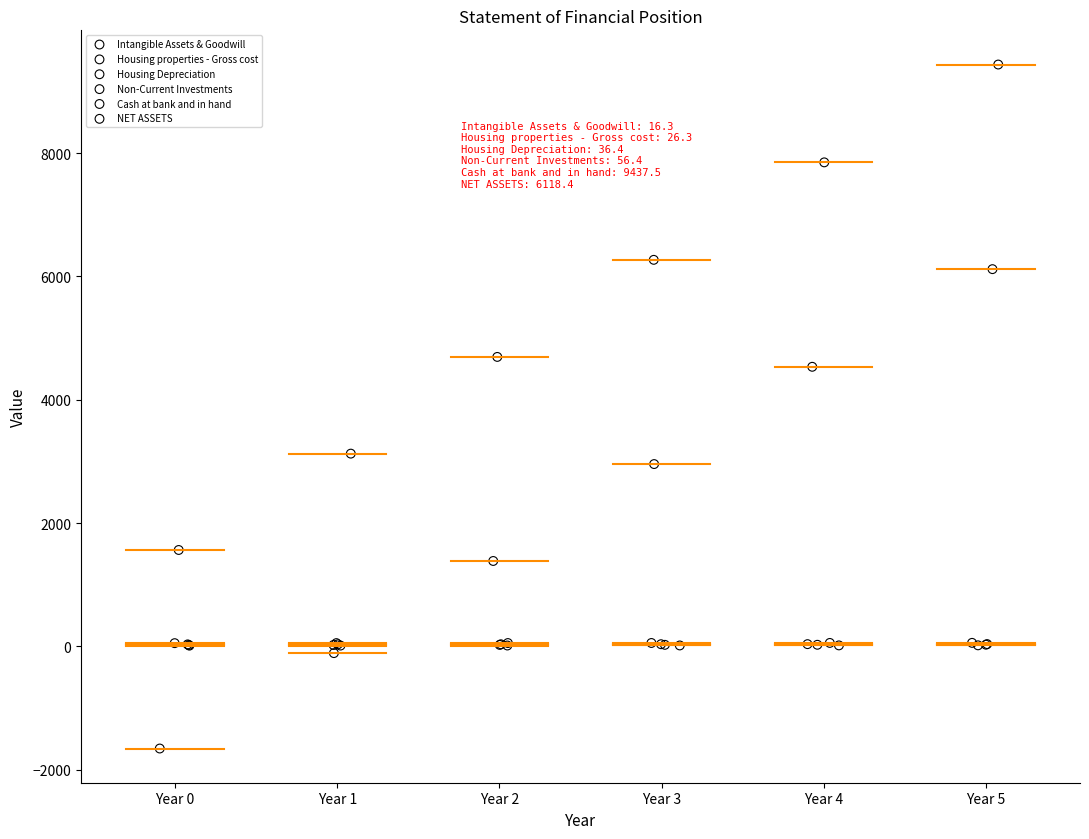

What are all the series names shown in the legend?

Intangible Assets & Goodwill, Housing properties - Gross cost, Housing Depreciation, Non-Current Investments, Cash at bank and in hand, NET ASSETS